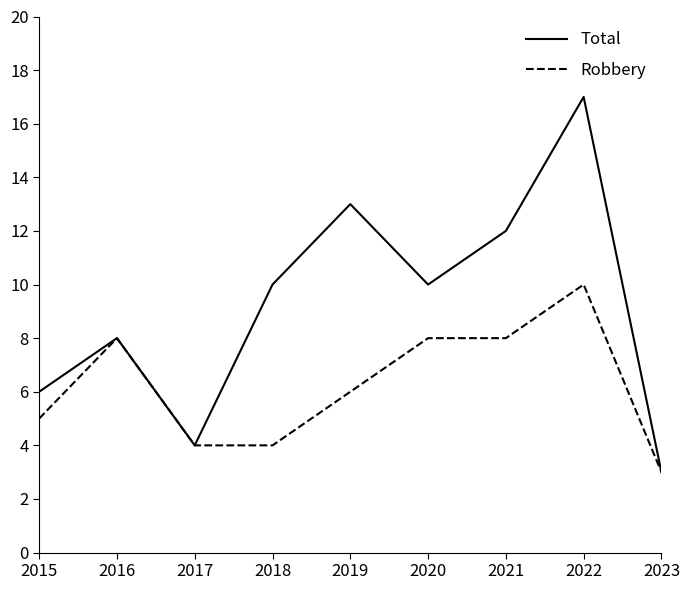

Count the number of categories in the chart.

9